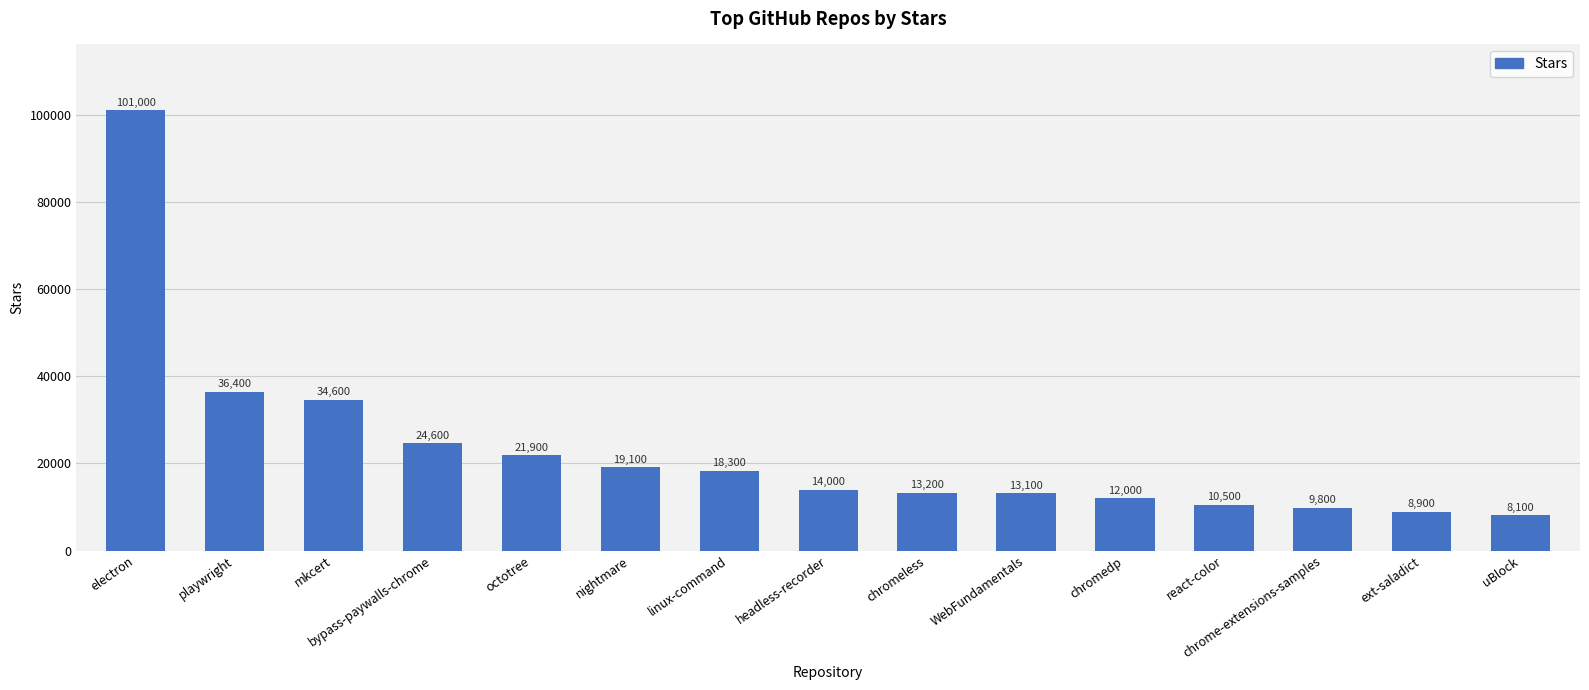

Count the number of data series in this chart.

1